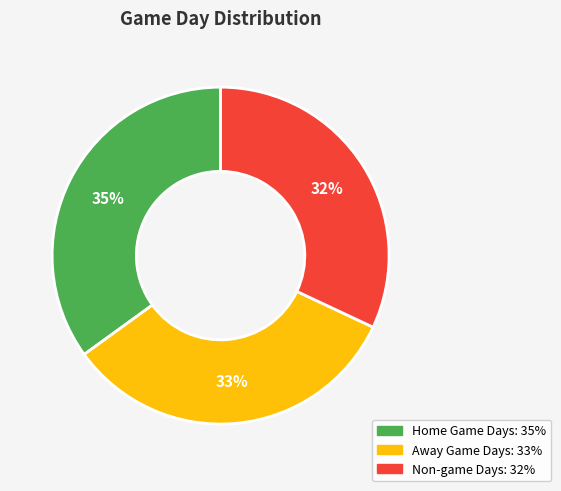

Is it true that Away Game Days is 33% of the pie?

True